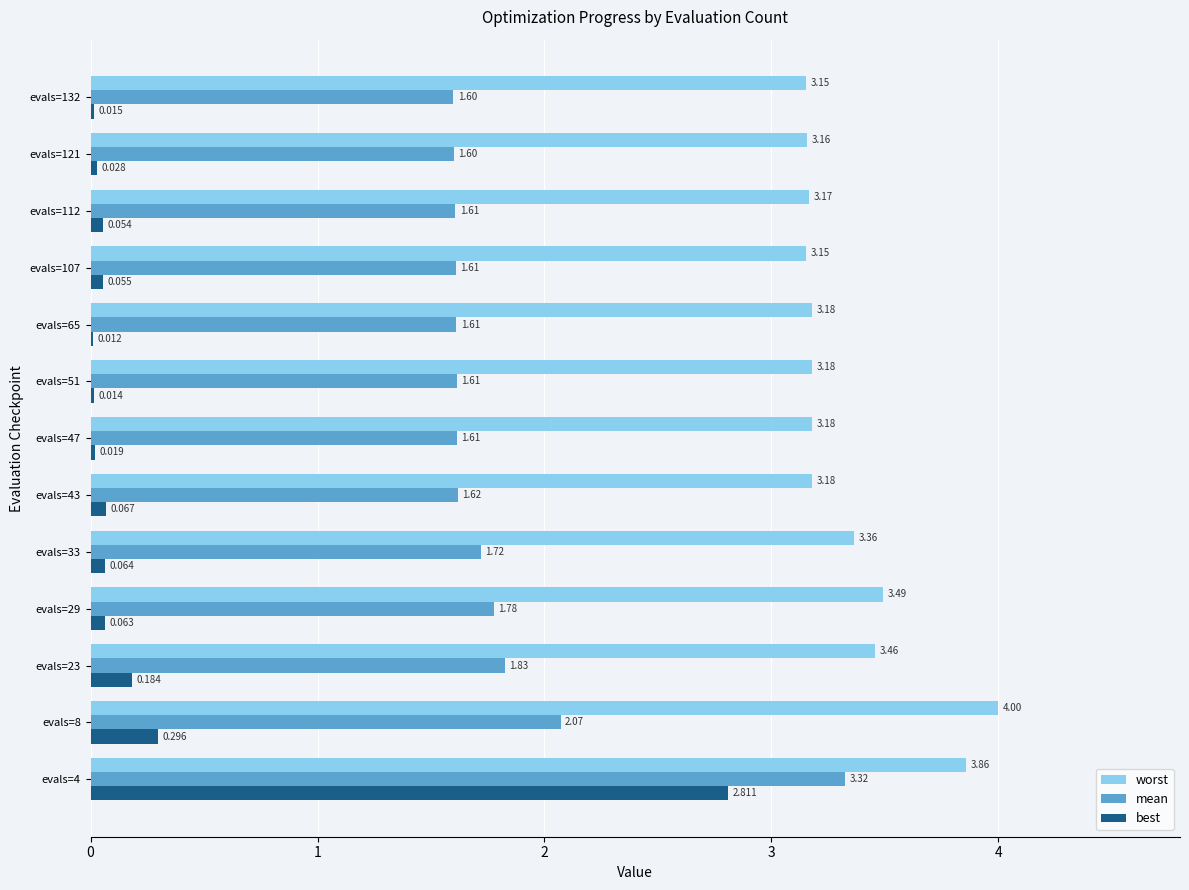

Which series has the largest total across all categories?

worst